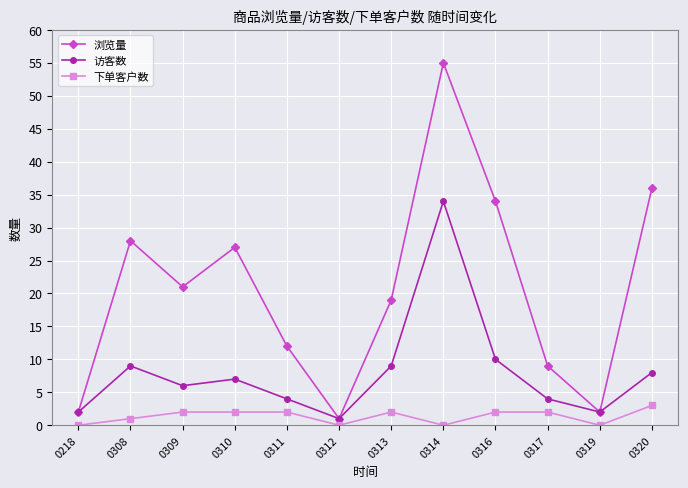

How many series are shown in this chart?

3